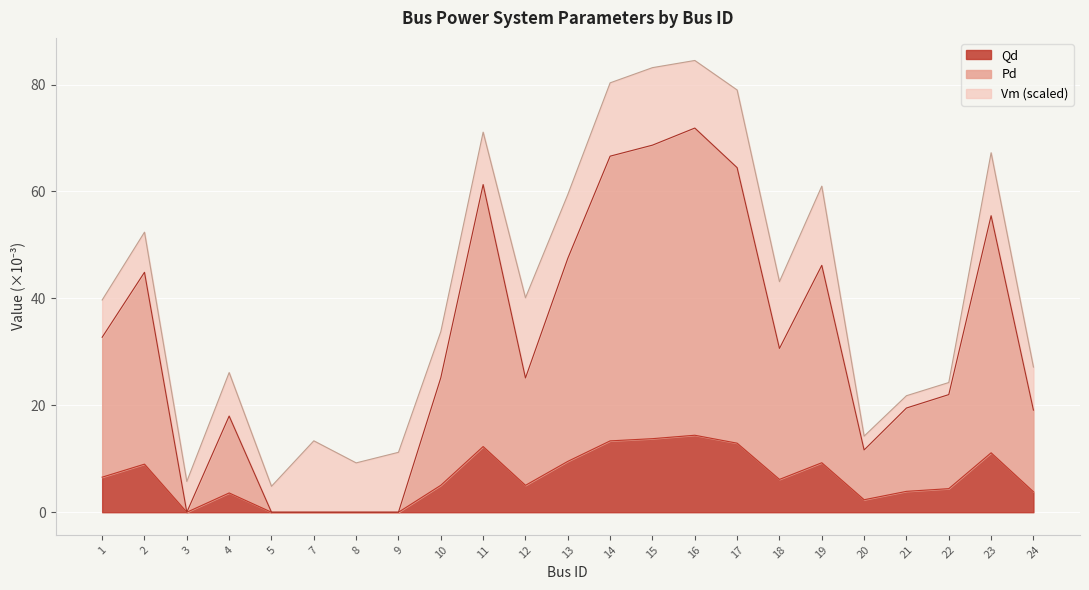

At how many categories does at least one series exceed 22?

14